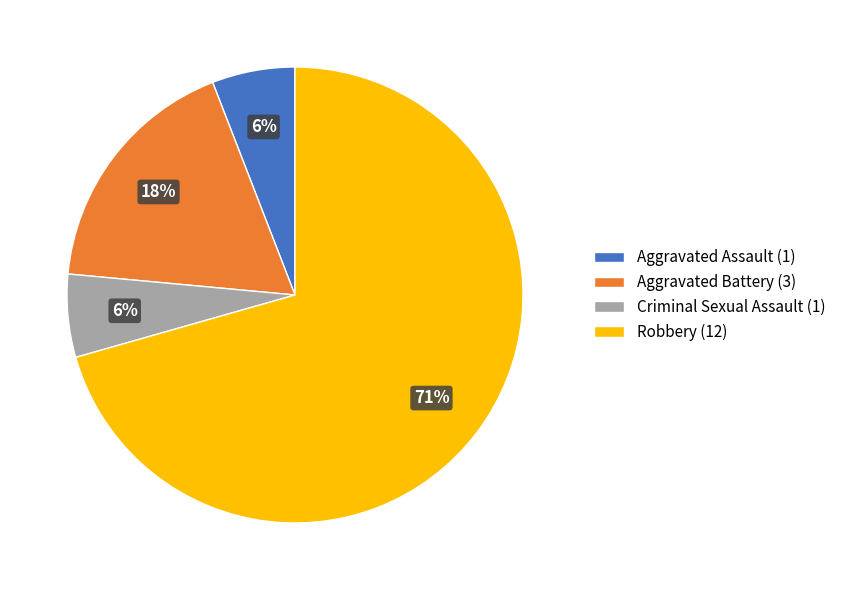

To the nearest percent, what is the combined percentage of Aggravated Battery and Criminal Sexual Assault?

24%